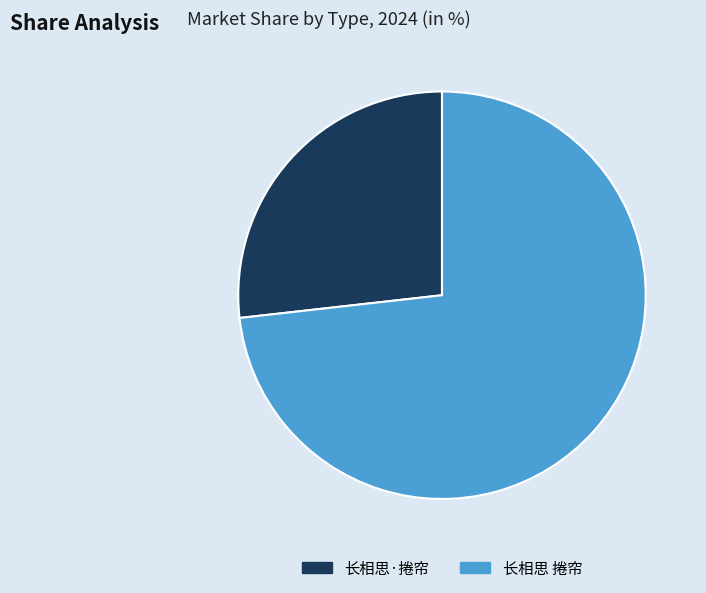

Is the sum of 长相思 捲帘 and 长相思·捲帘 greater than half?

Yes